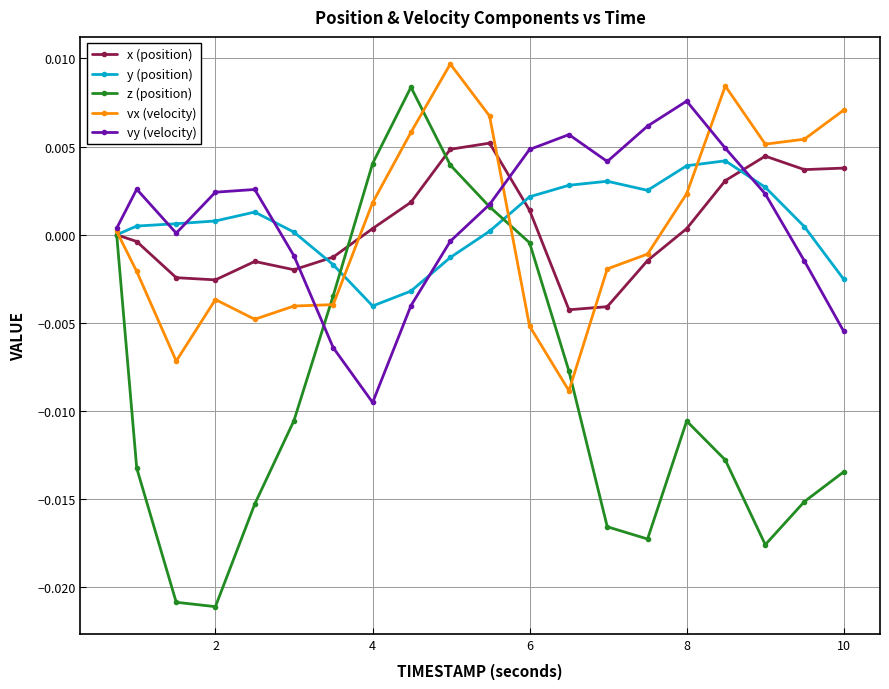

Which series has the largest range (max minus min)?

z (position)